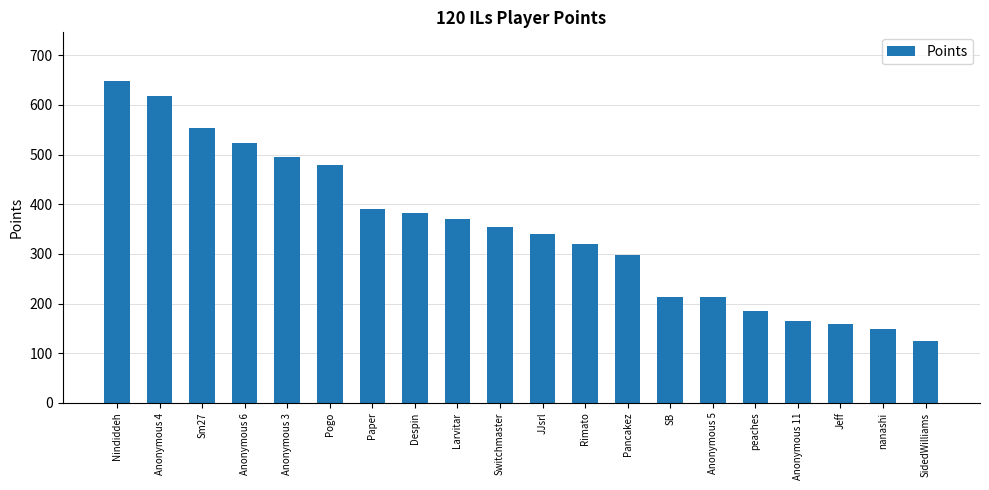

Between Nindiddeh and Pogo, which is larger?

Nindiddeh